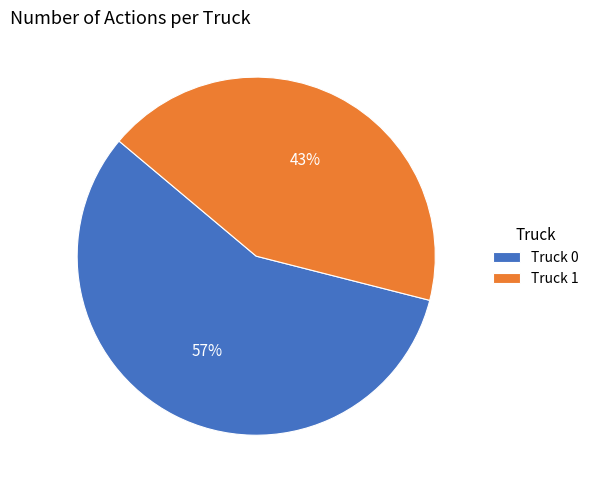

To the nearest percent, what percentage of the pie is Truck 1?

43%